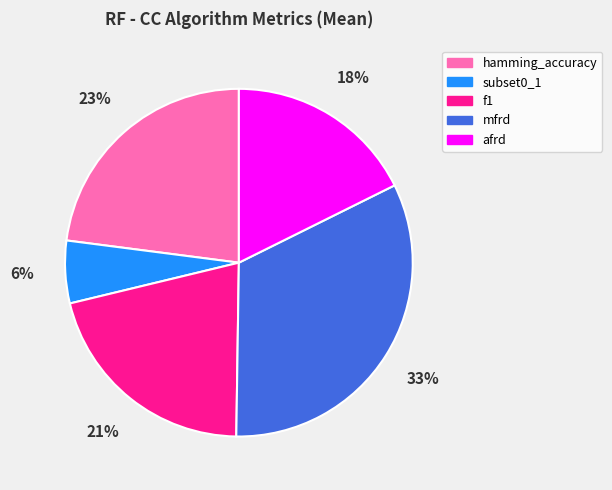

To the nearest percent, what percentage of the pie is f1?

21%